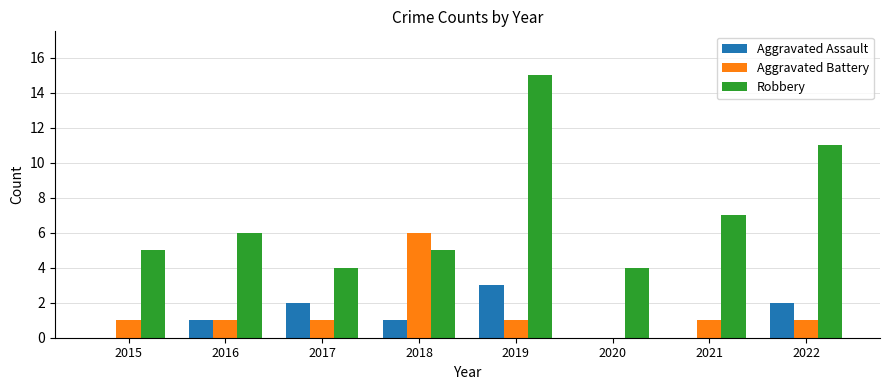

Which series has the largest total across all categories?

Robbery